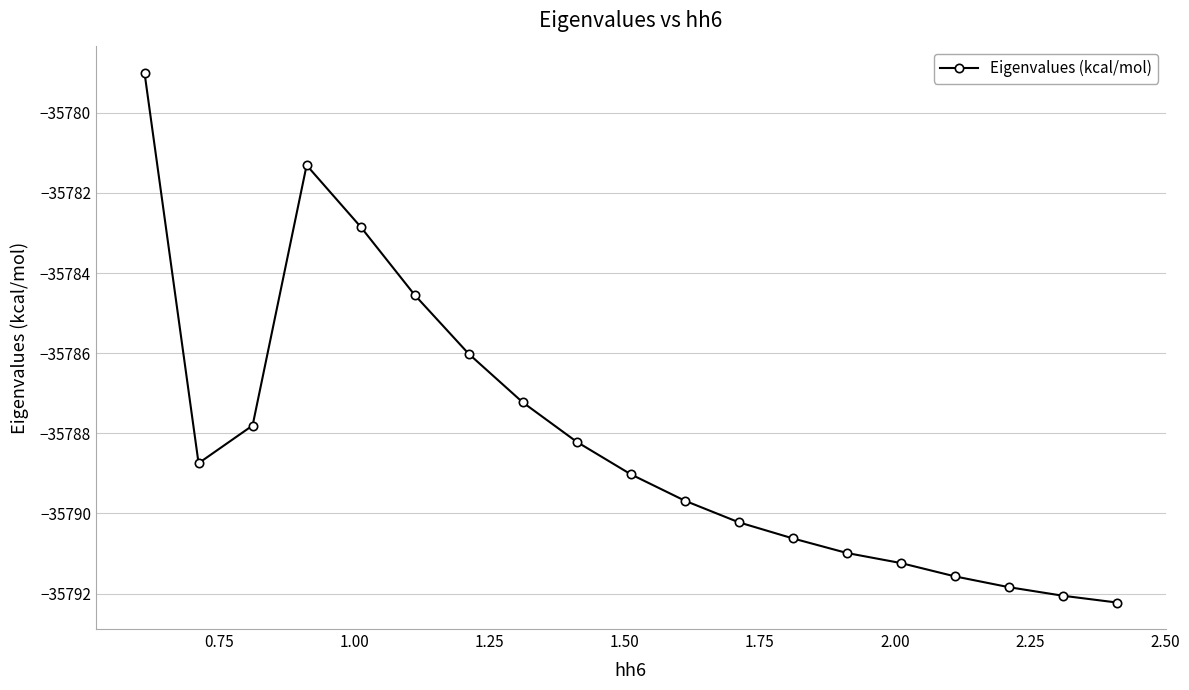

What is the value of the 15th point from the left?

-35791.2